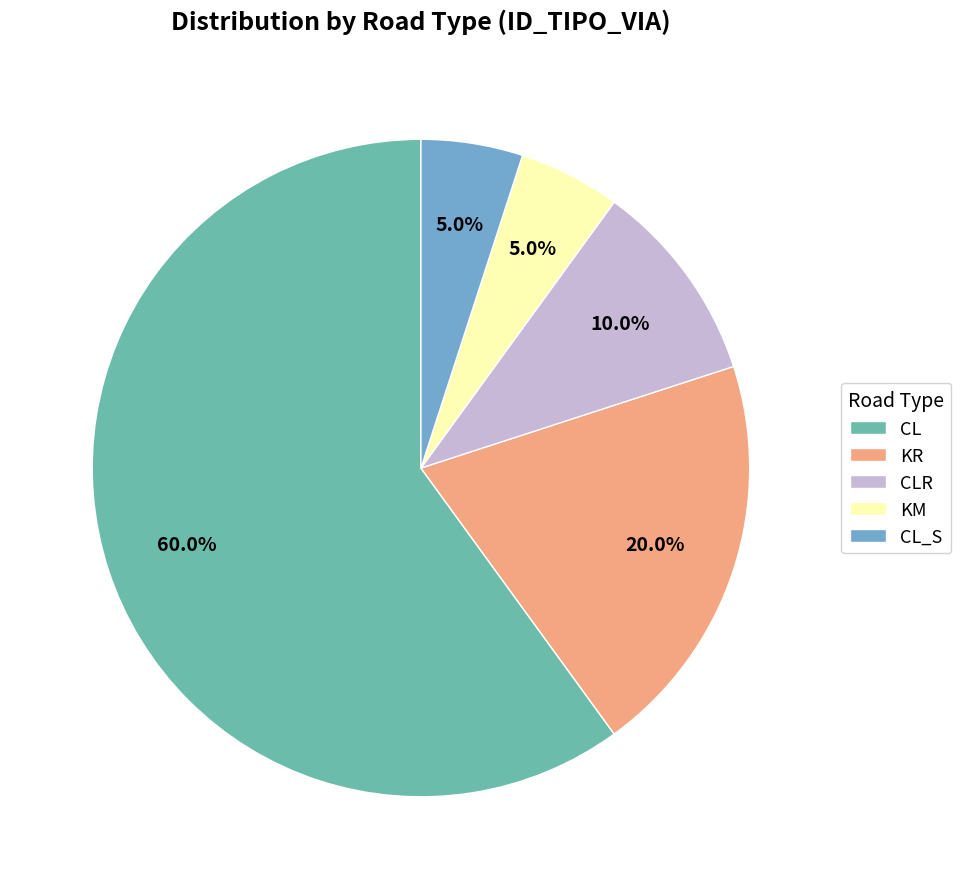

Which has a higher value, KM or CL?

CL